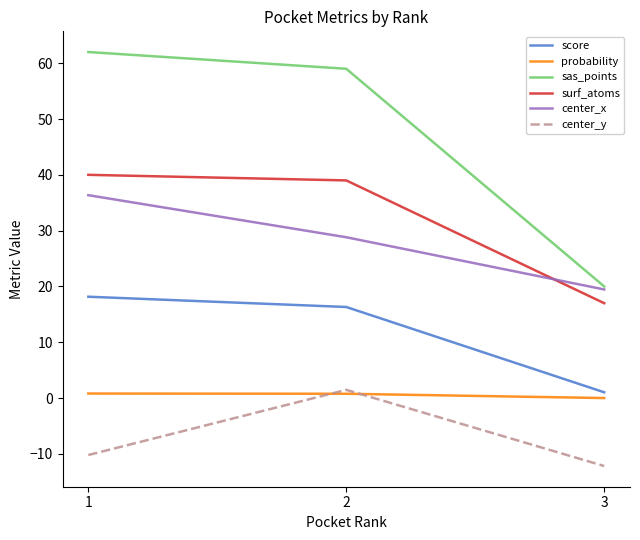

Is it true that center_y equals 1.5 at 2?

True